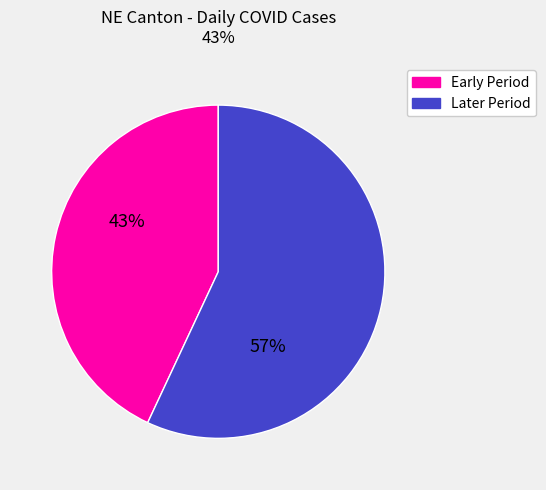

To the nearest percent, what is the difference between the largest and smallest slice percentages?

14%